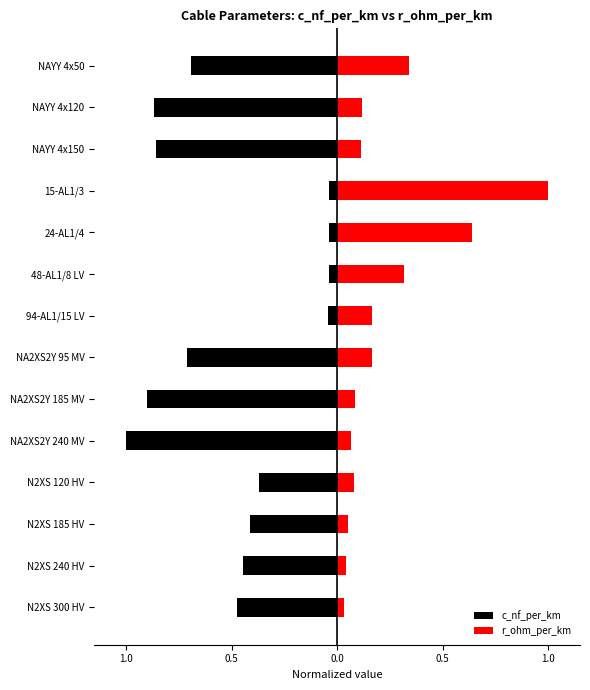

What is the average value of the r_ohm_per_km series?

0.2